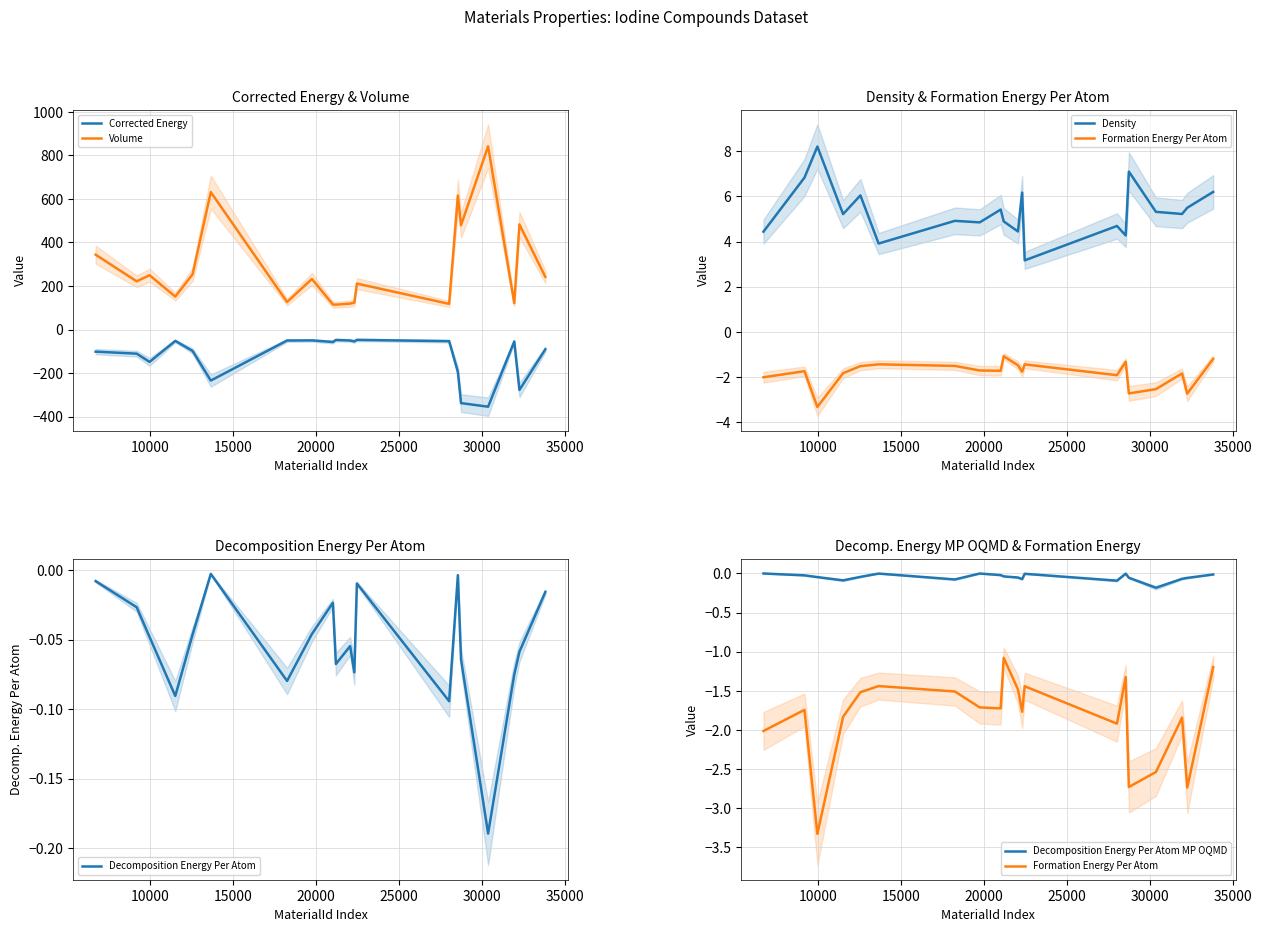

What is the highest value of the Volume series?

841.7